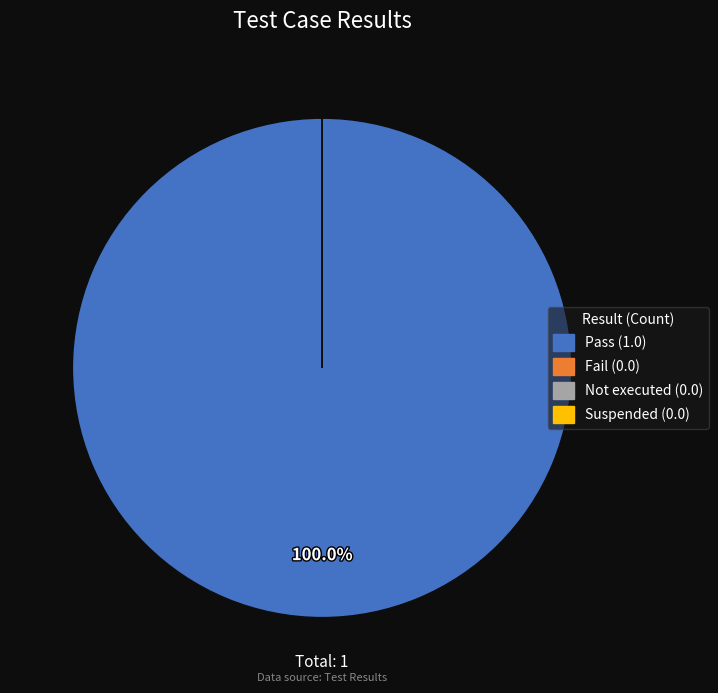

Which slice represents more than half of the pie?

Pass